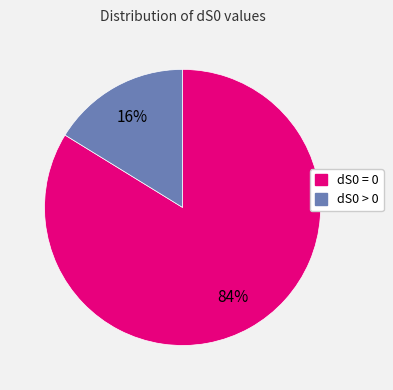

Count the number of slices in the pie.

2